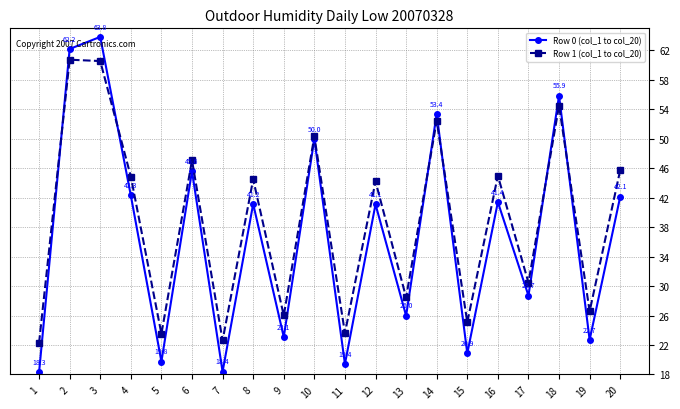

Reading left to right, transcribe all the data shown in this chart.

Row 0 (col_1 to col_20): 18.3	62.2	63.8	42.3	19.8	45.6	18.4	41.2	23.1	50.0	19.4	41.1	26.0	53.4	20.9	41.4	28.7	55.9	22.7	42.1
Row 1 (col_1 to col_20): 22.3	60.7	60.6	44.9	23.5	47.1	22.6	44.5	26.0	50.3	23.6	44.2	28.5	52.4	25.1	45.0	30.5	54.5	26.6	45.7